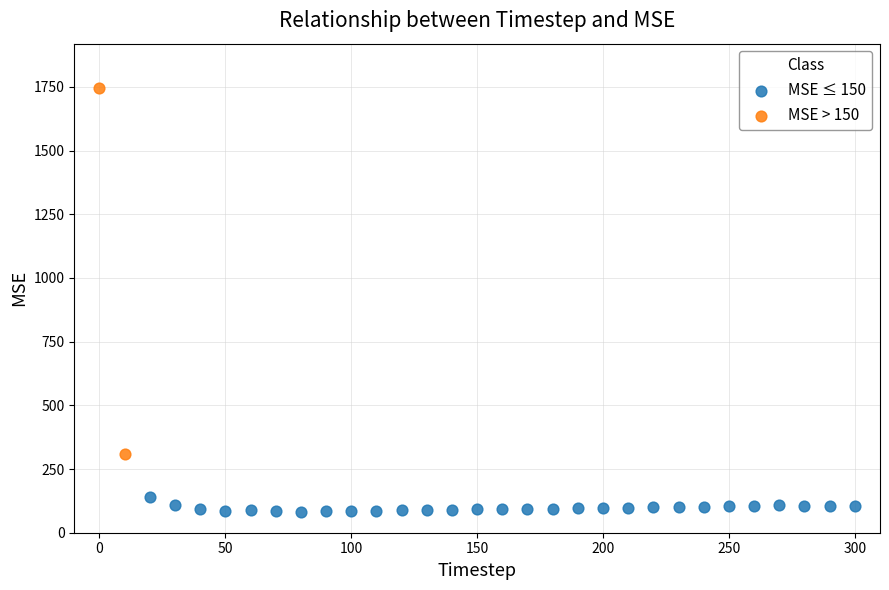

Which series has the widest spread of Y values?

MSE > 150